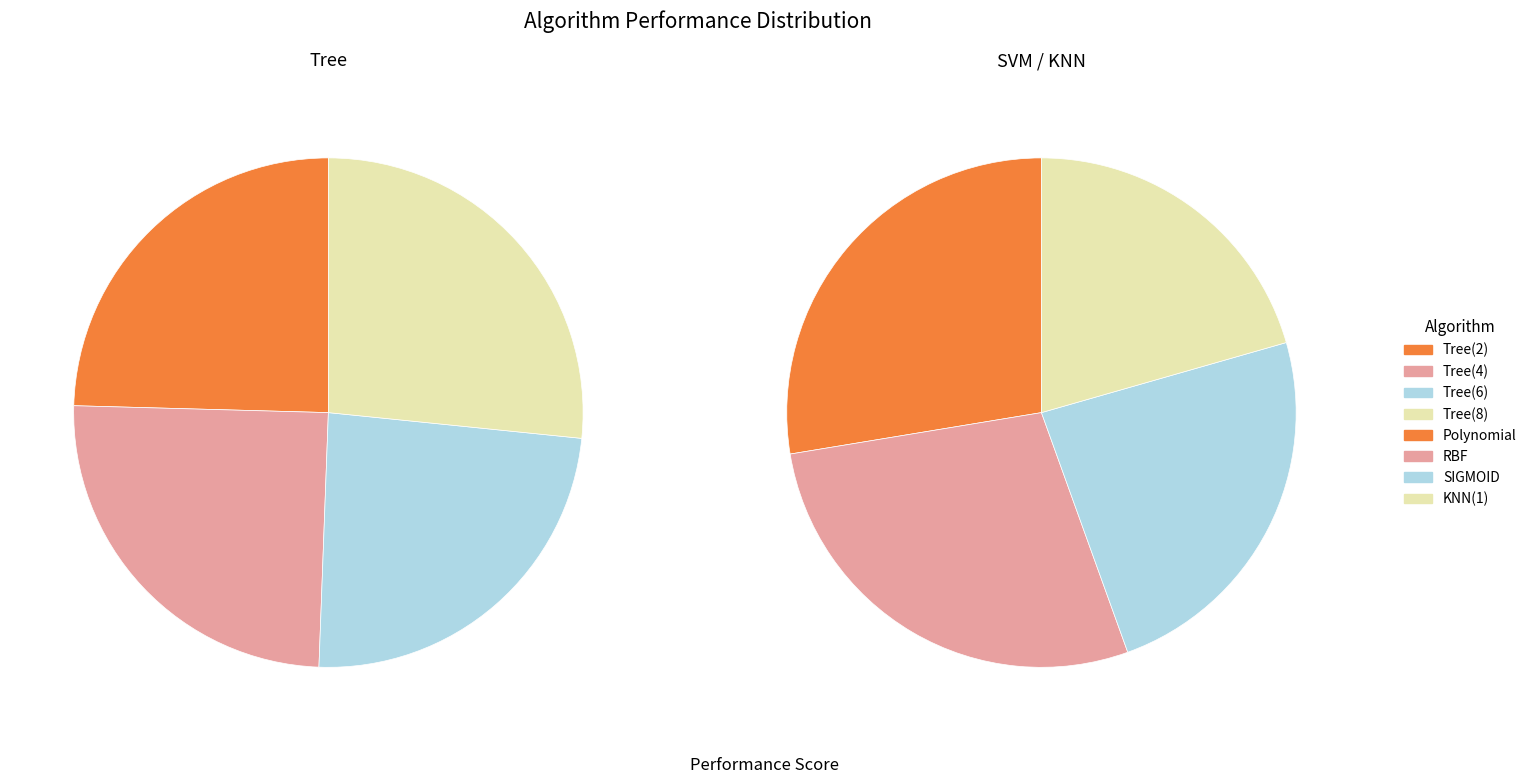

How many slices are in this pie chart?

4